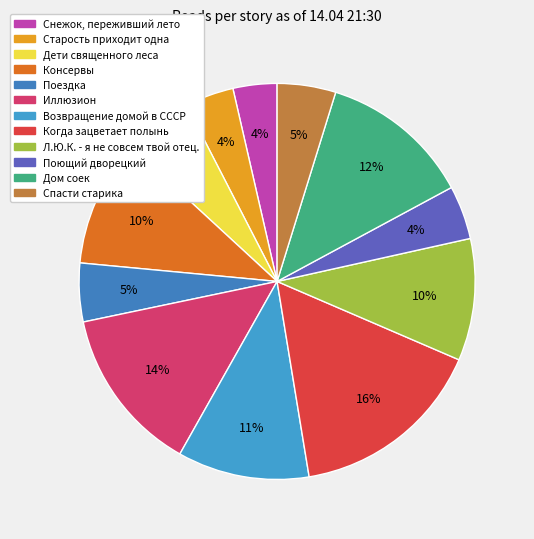

To the nearest percent, what is the average slice percentage?

8%